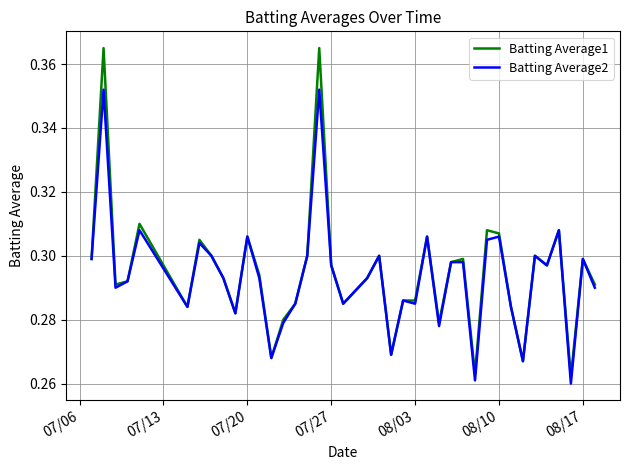

Which series has the largest range (max minus min)?

Batting Average1